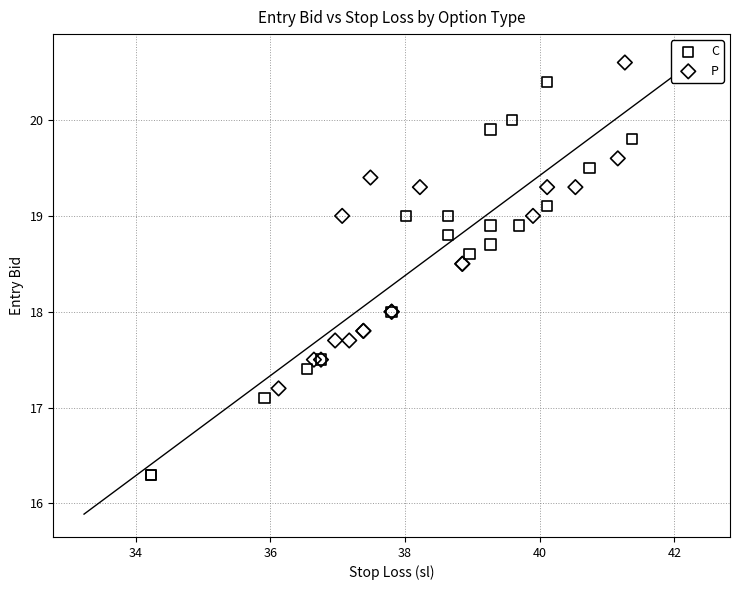

Which series has the largest Y range (max minus min)?

C